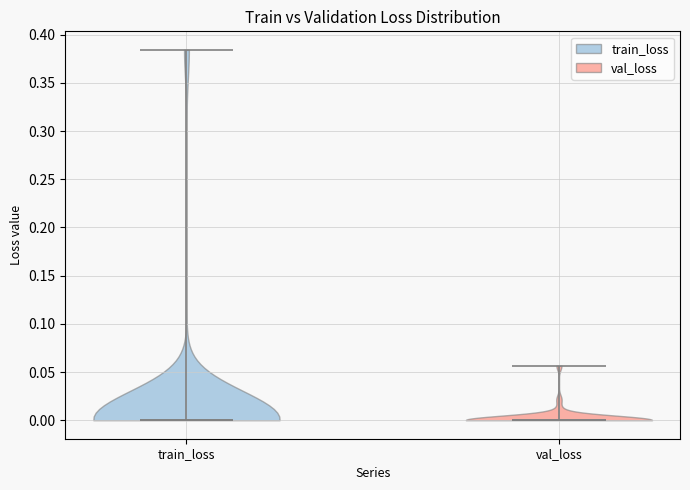

Reading left to right, read every violin against the y-axis: where its median line is, and the lowest and highest points it reaches. The values are not printed on the chart, so give them approximately, as read against the axis.

train_loss: median line 0.000, lowest point 0.000, highest point 0.385
val_loss: median line 0.000, lowest point 0.000, highest point 0.055